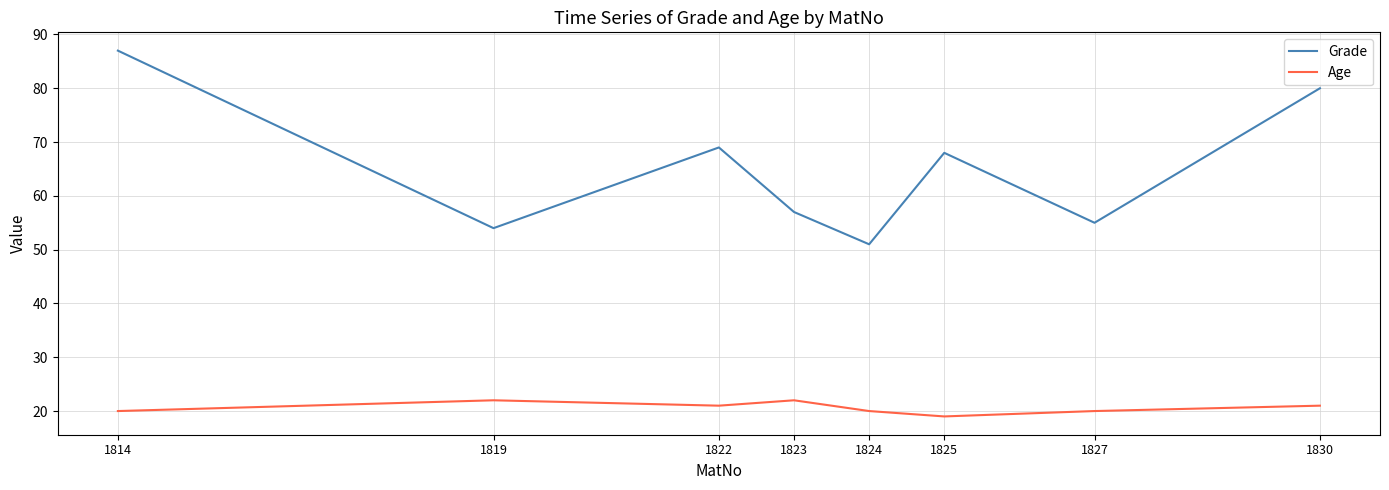

Is it true that Age equals 27 at 1825?

False